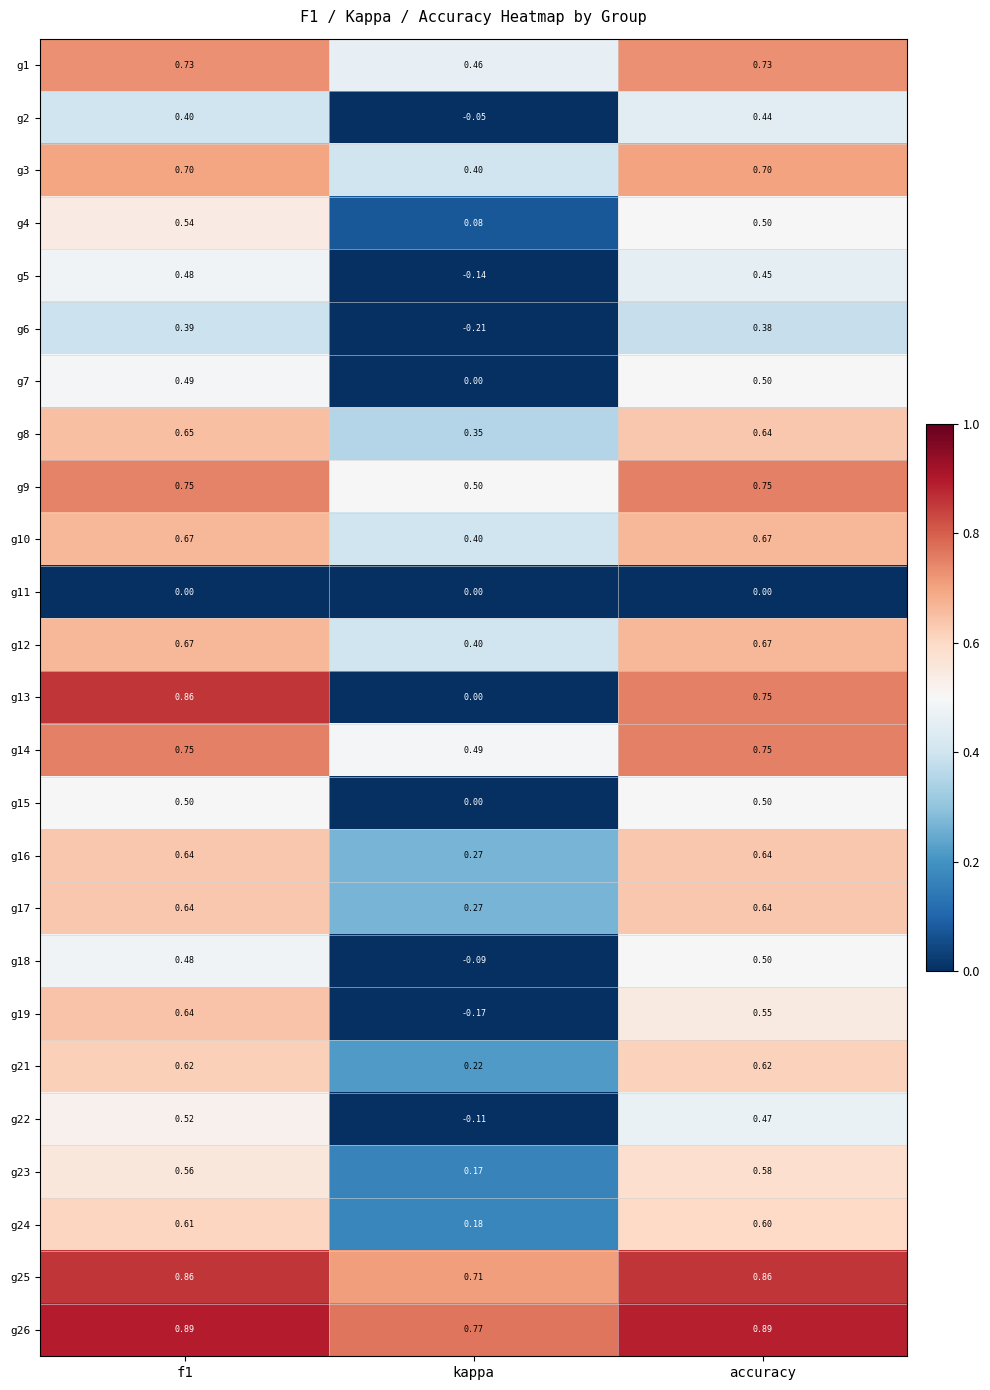

Is the value of g8 at f1 greater than the value of g16 at kappa?

Yes